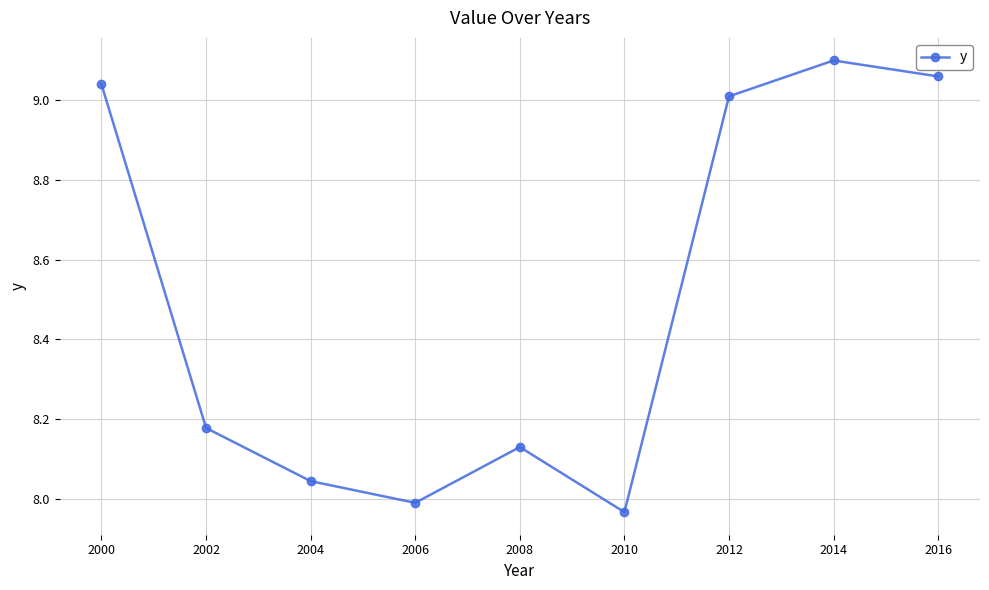

Rank the categories by value from highest to lowest.

2014, 2016, 2000, 2012, 2002, 2008, 2004, 2006, 2010